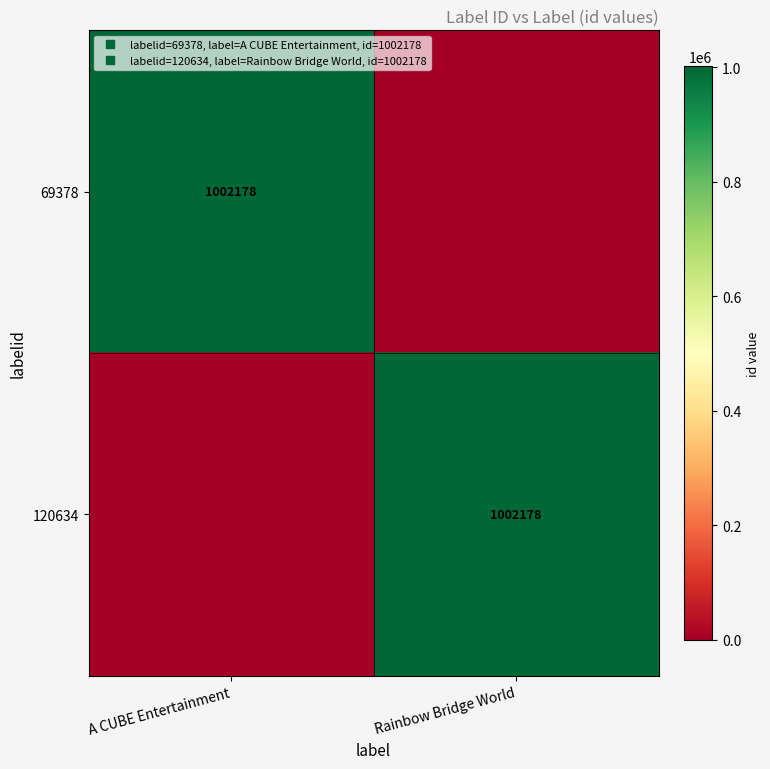

The 120634 series shows 0 at A CUBE Entertainment. True or false?

True